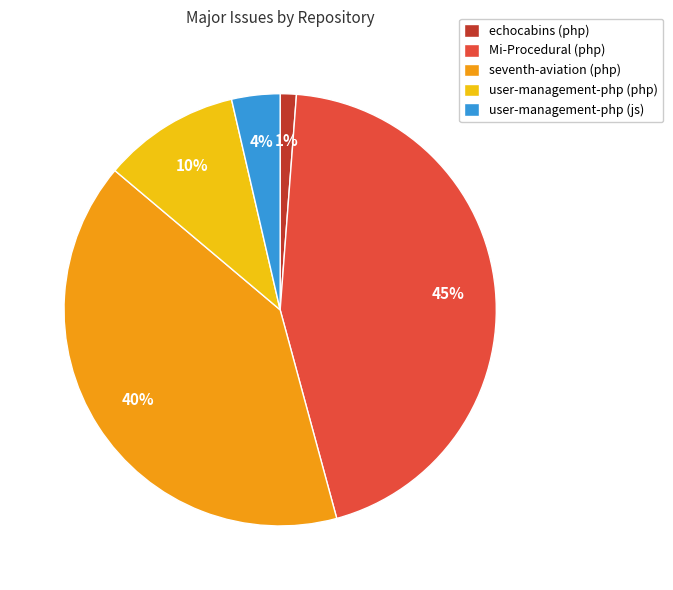

Between Mi-Procedural (php) and user-management-php (php), which is larger?

Mi-Procedural (php)